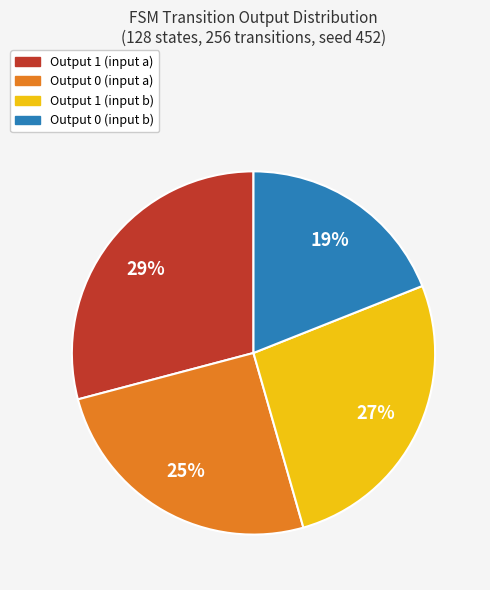

To the nearest percent, what percentage of the pie is Output 0 (input b)?

19%